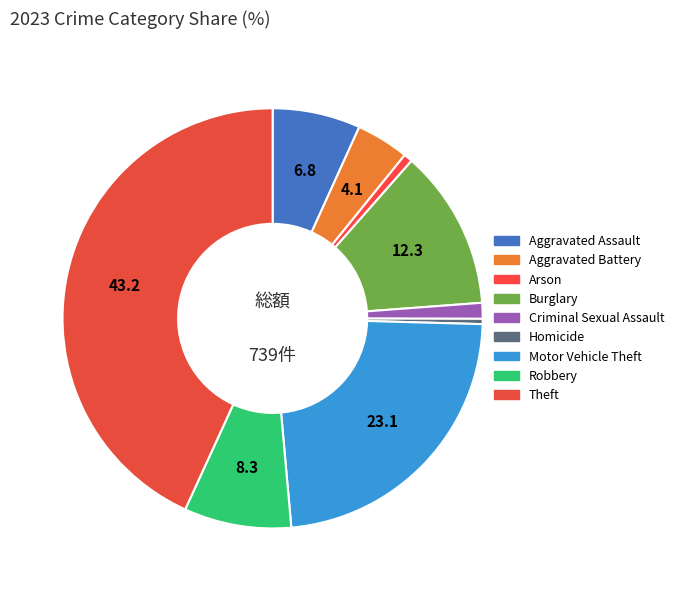

What is the change in value from Criminal Sexual Assault to Theft?

+310